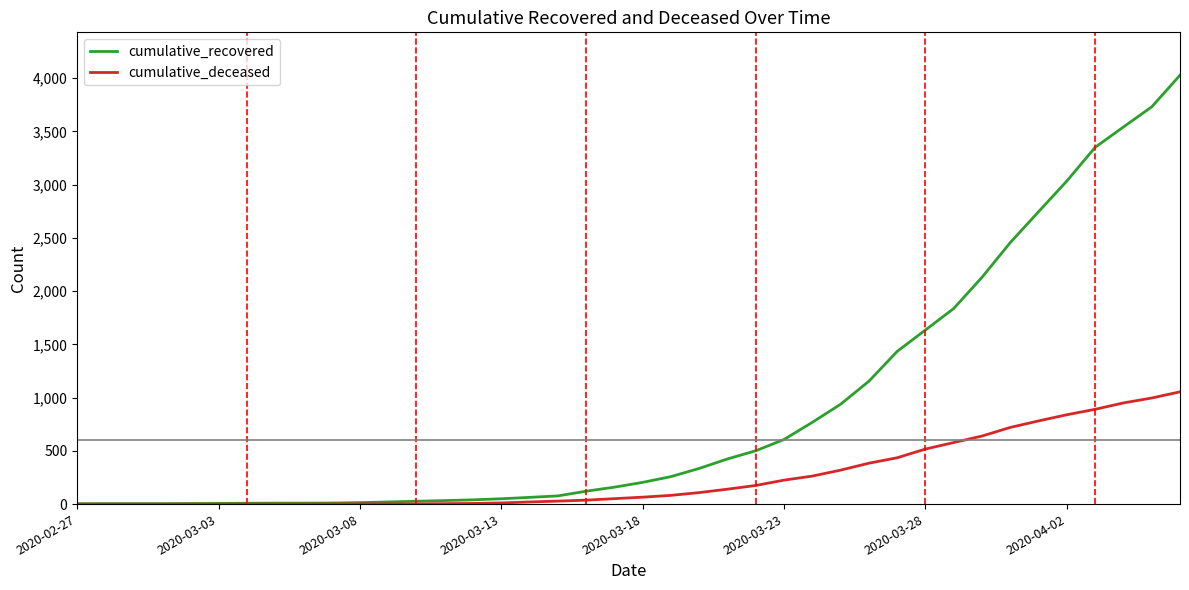

List the series in order of their peak value, lowest first.

cumulative_deceased, cumulative_recovered